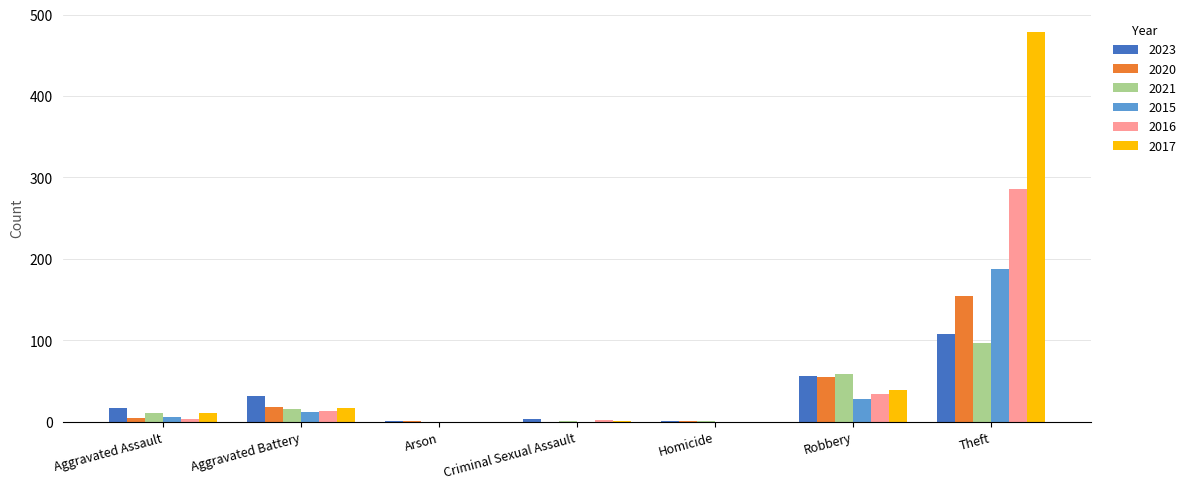

Is it true that 2017 equals 100 at Theft?

False